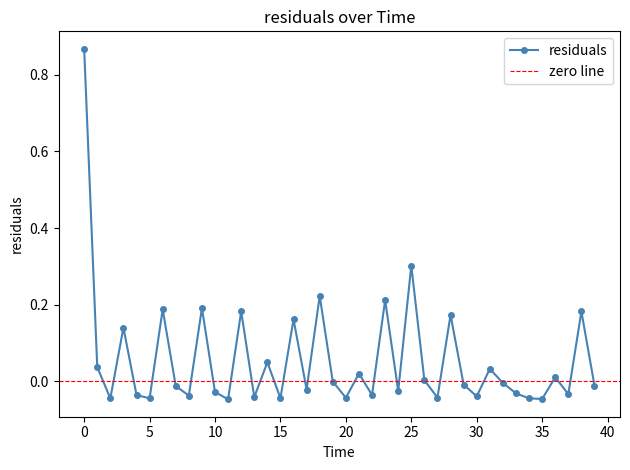

What is the value of the 1st point from the left?

0.9